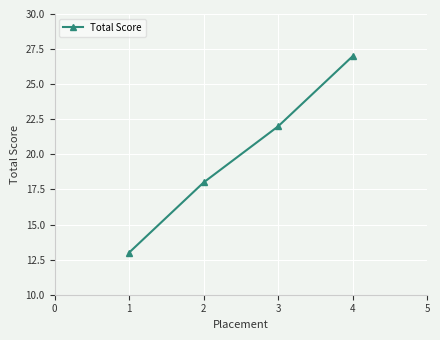

The chart shows a value of 7 at 2. True or false?

False